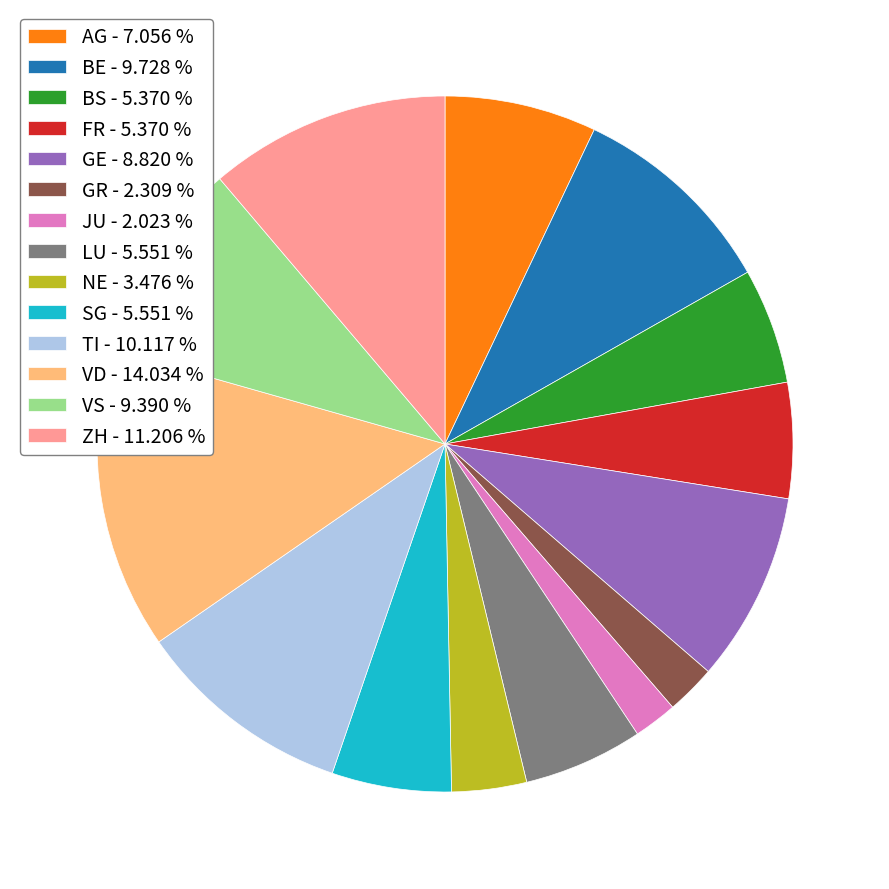

How many segments does this pie chart have?

14